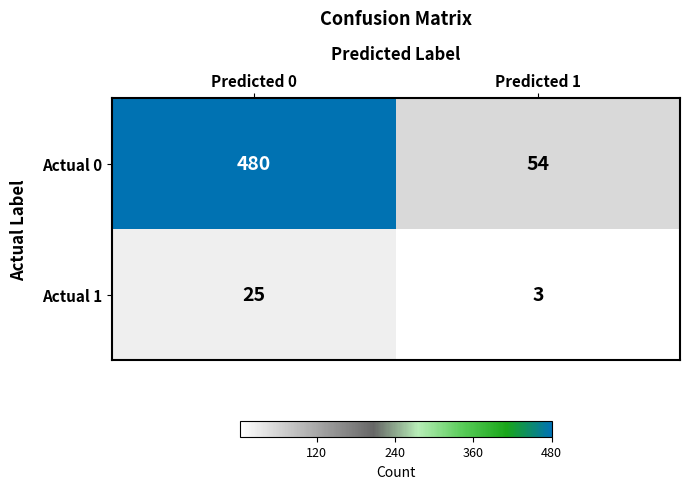

What is the difference between the highest and lowest values at Predicted 0?

455